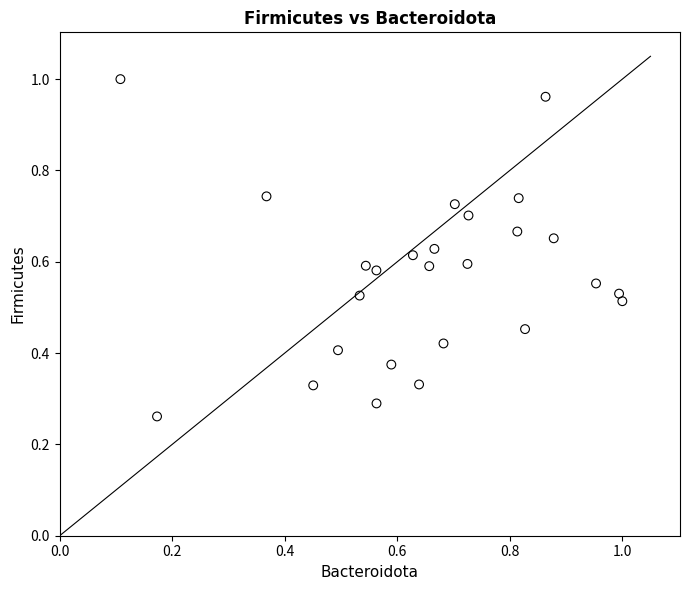

What is the range of X values (max minus min)?

0.9